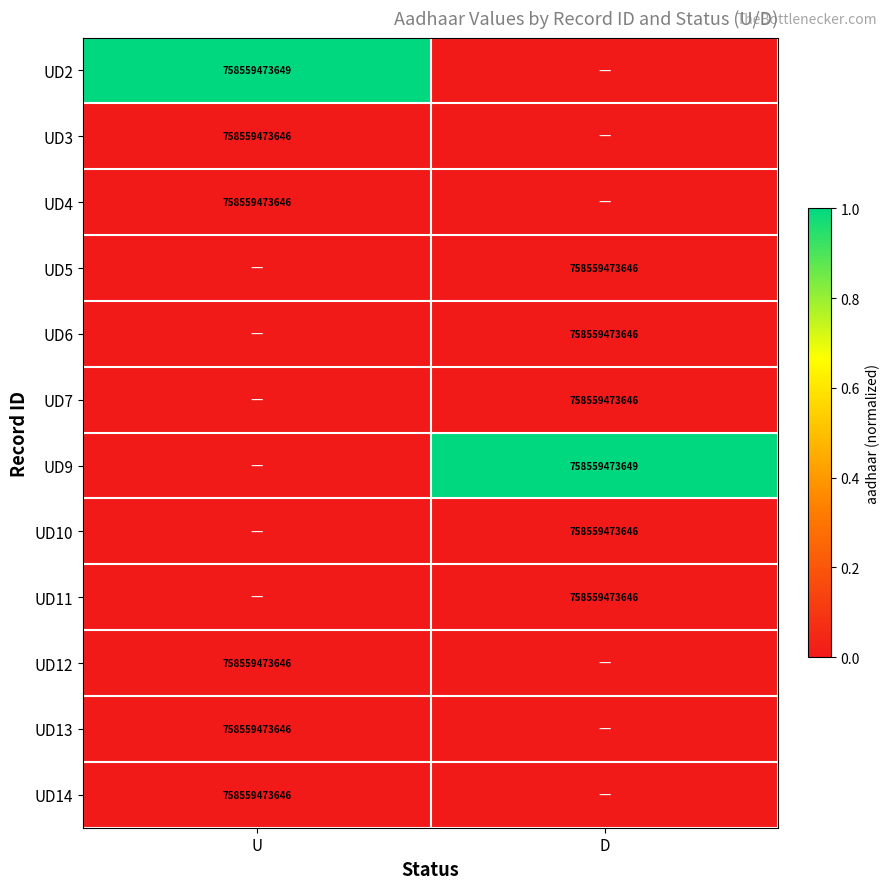

What is the difference between the highest and lowest values at D?

1.0